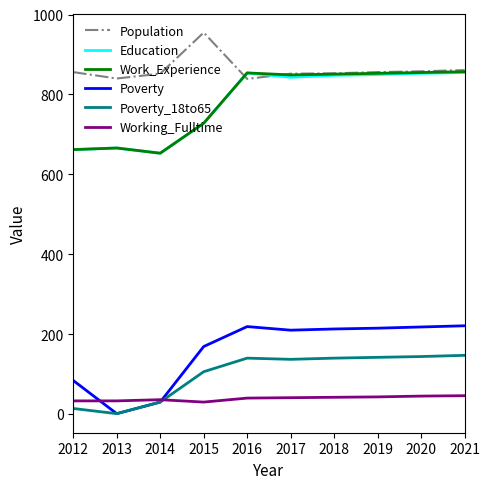

What is the spread (max minus min) of values at 2018?

811